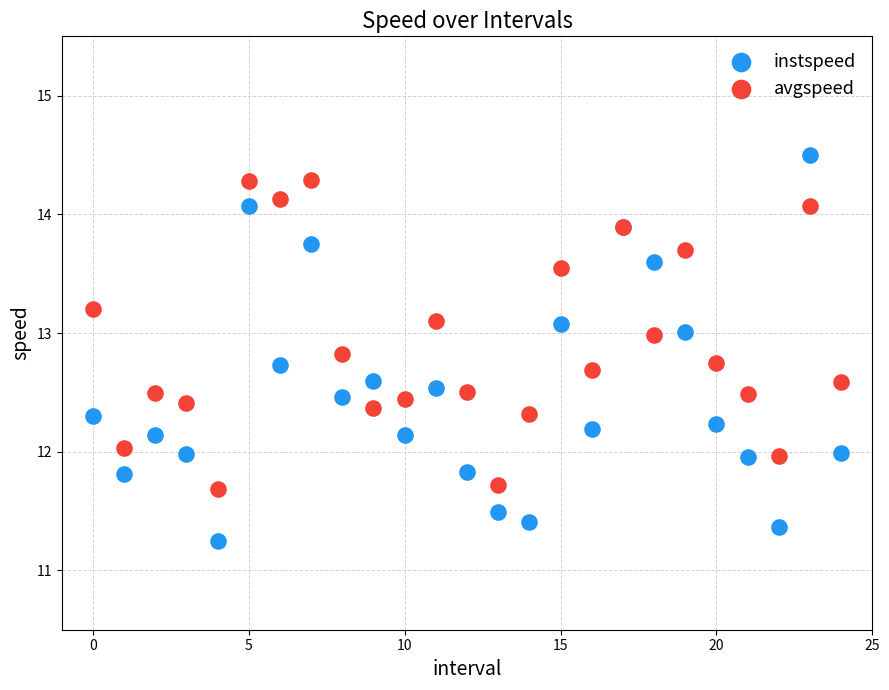

Which series reaches the minimum Y coordinate?

instspeed